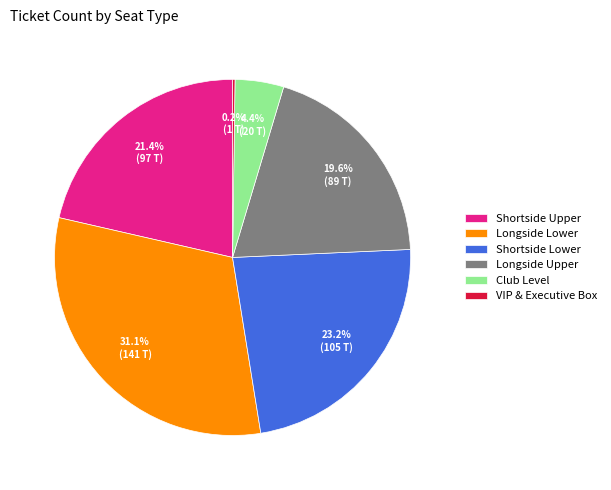

Is Longside Upper the majority of the pie?

No